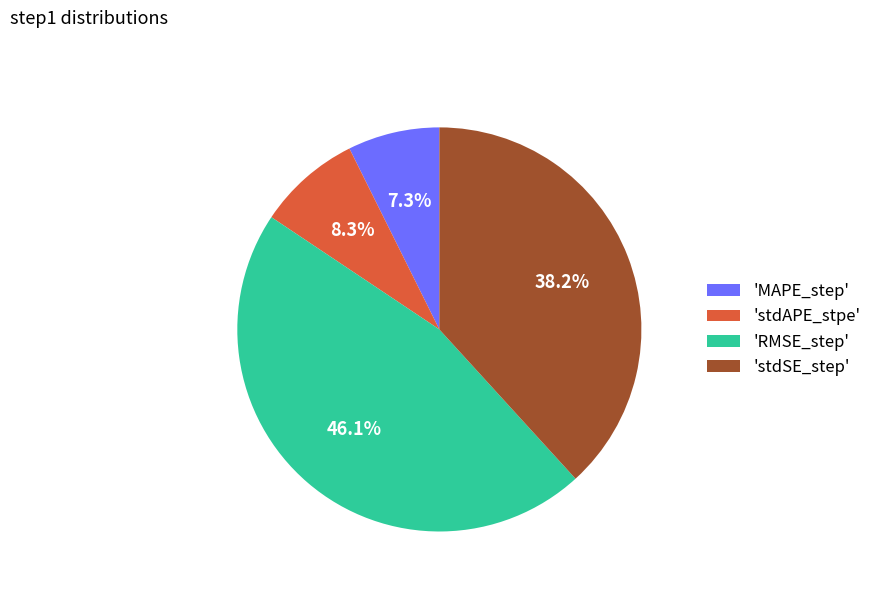

Combined, do 'RMSE_step' and 'stdSE_step' account for over 50%?

Yes